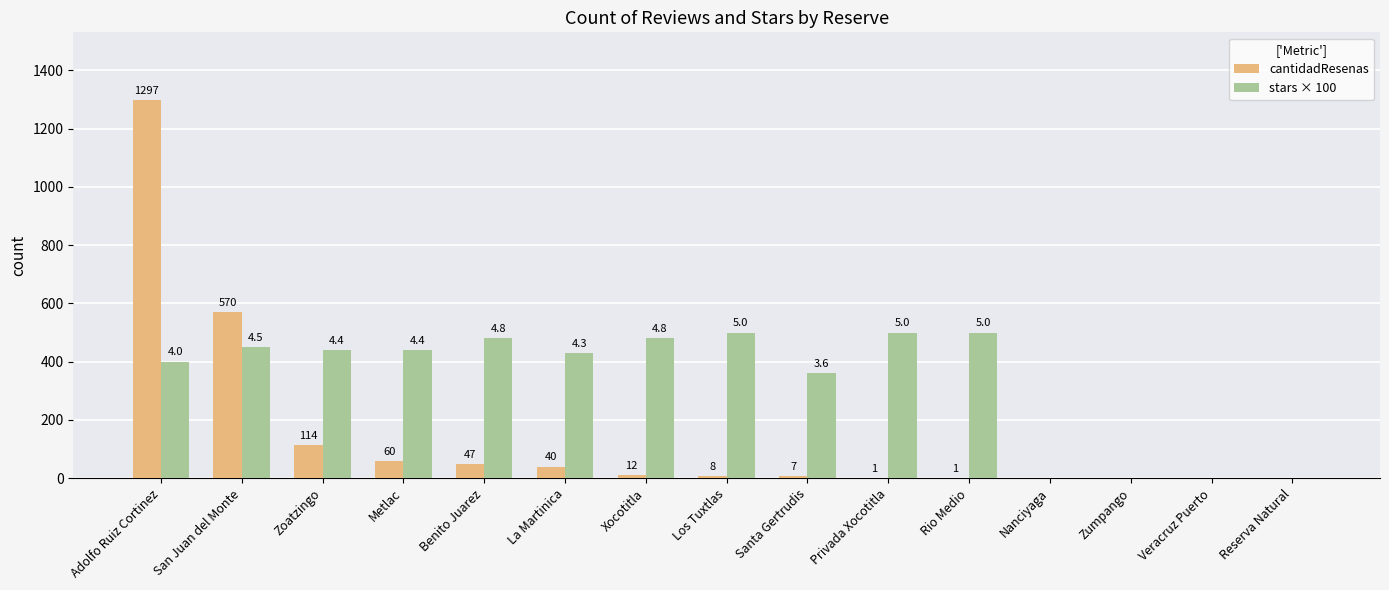

Is the value of stars × 100 at Xocotitla greater than the value of cantidadResenas at San Juan del Monte?

No